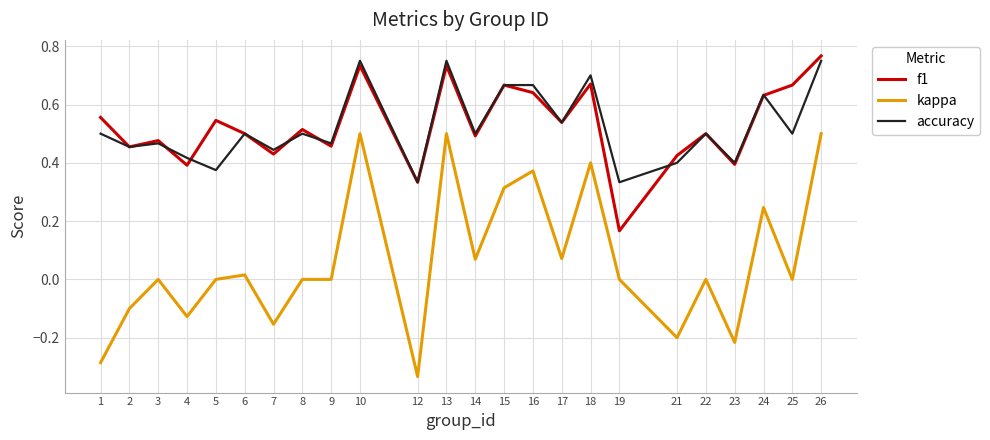

What is the total value across all series at 8?

1.0